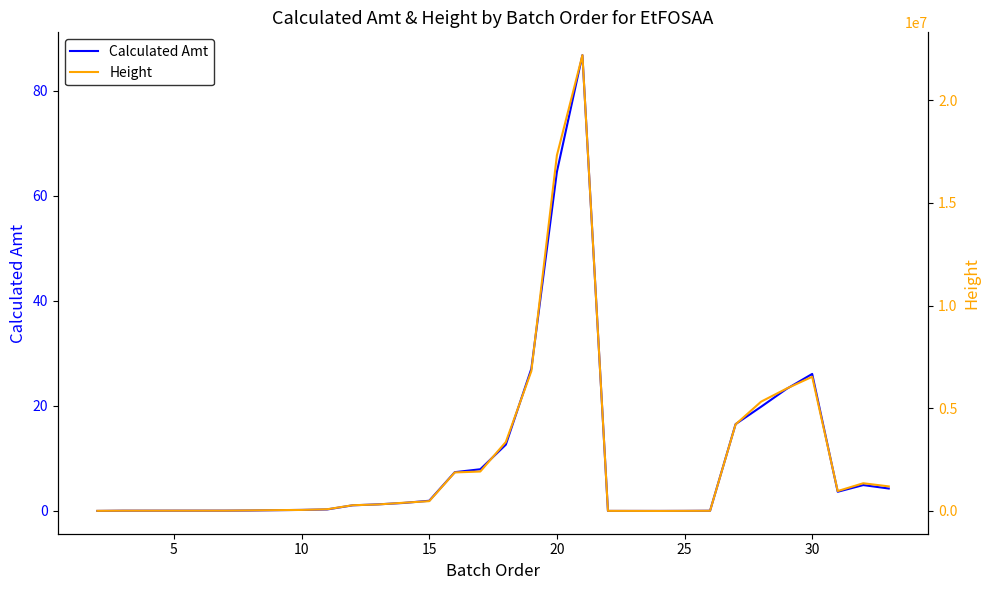

What are all the series names shown in the legend?

Calculated Amt, Height